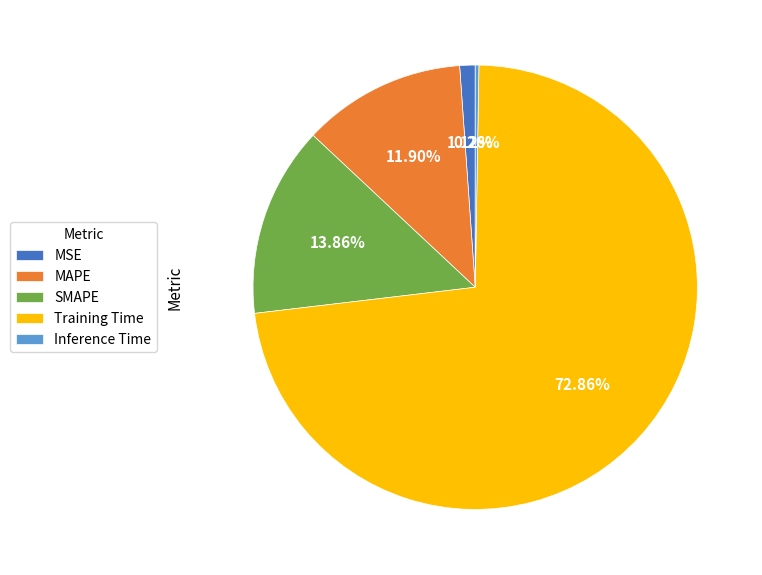

To the nearest percent, what portion does SMAPE represent?

14%